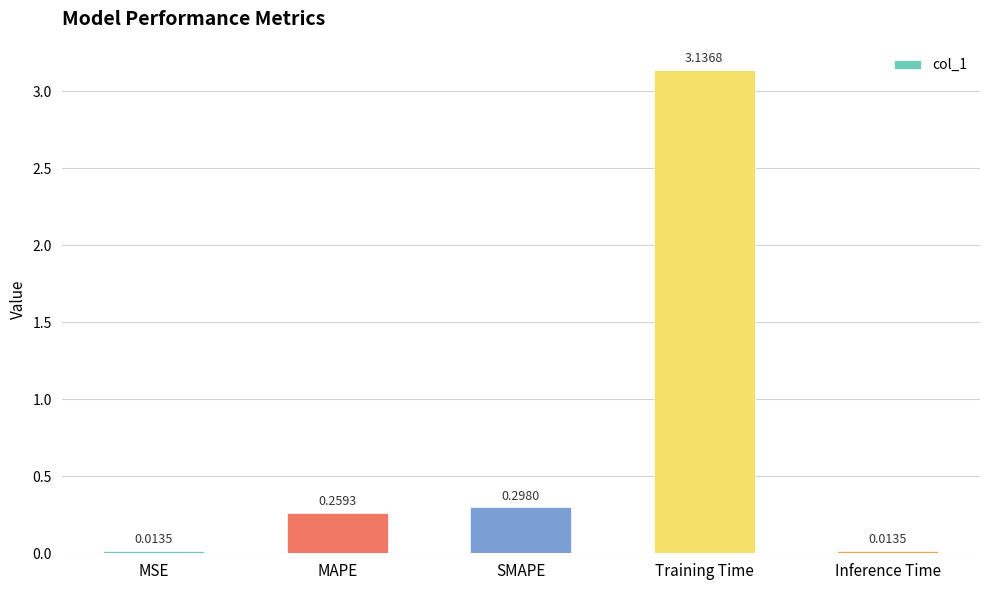

What is the sum of the values at MSE and Training Time?

3.2